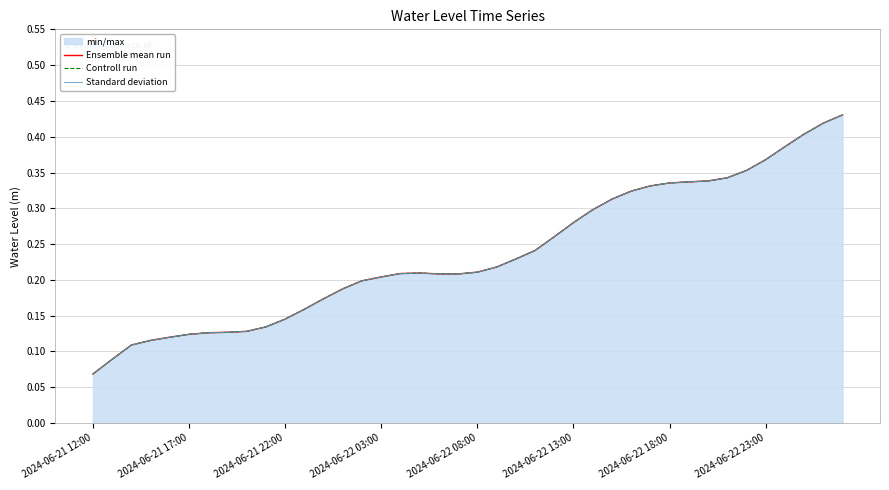

What is the average value of the Standard deviation series?

0.2